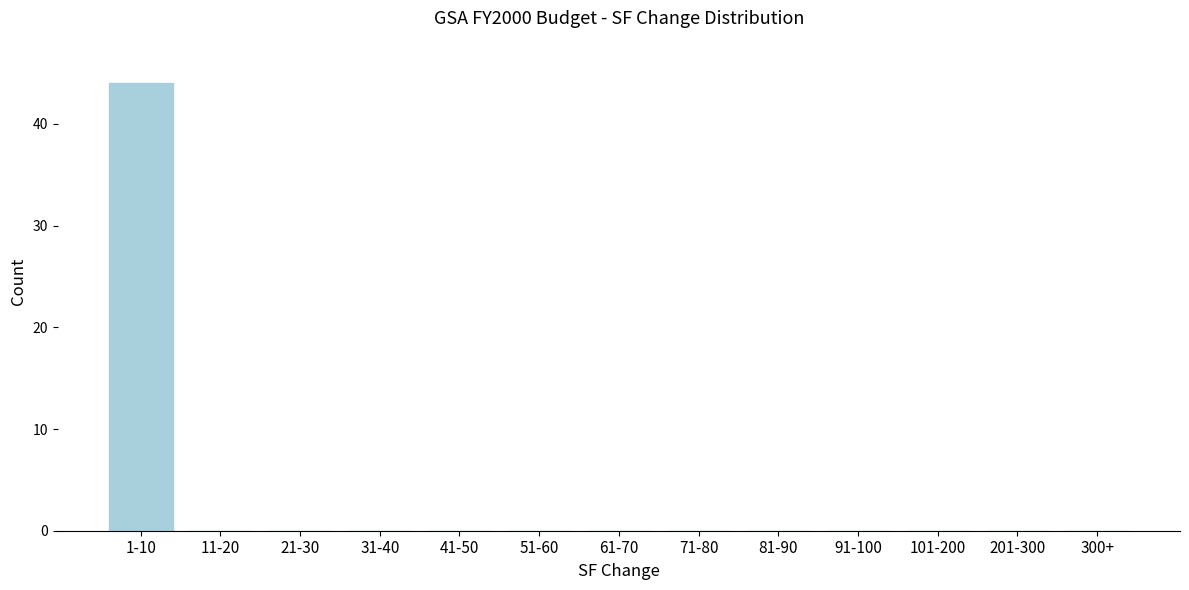

Reading left to right, transcribe all the data shown in this chart.

1-10=44	11-20=0	21-30=0	31-40=0	41-50=0	51-60=0	61-70=0	71-80=0	81-90=0	91-100=0	101-200=0	201-300=0	300+=0